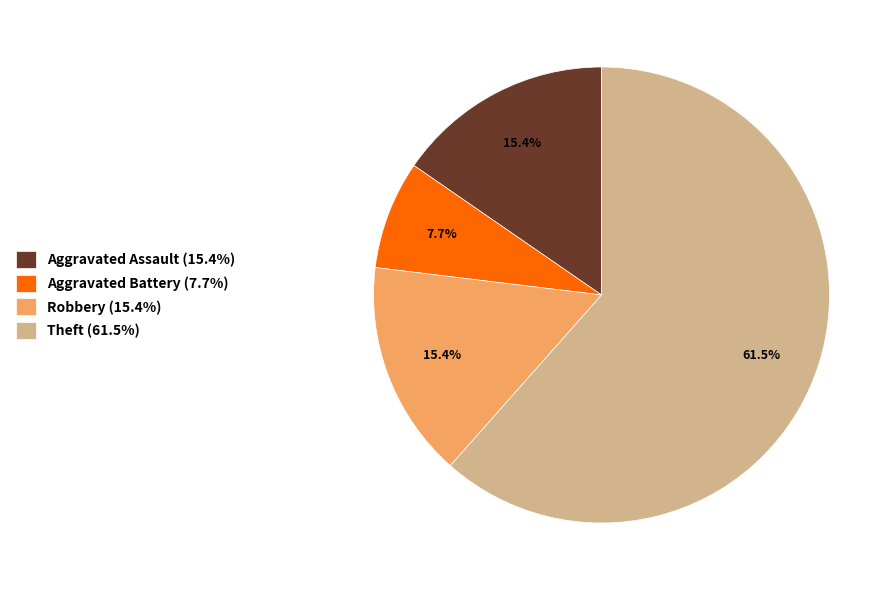

Approximately how many times larger is the value at Robbery (15.4%) compared to Aggravated Battery (7.7%)?

2.0